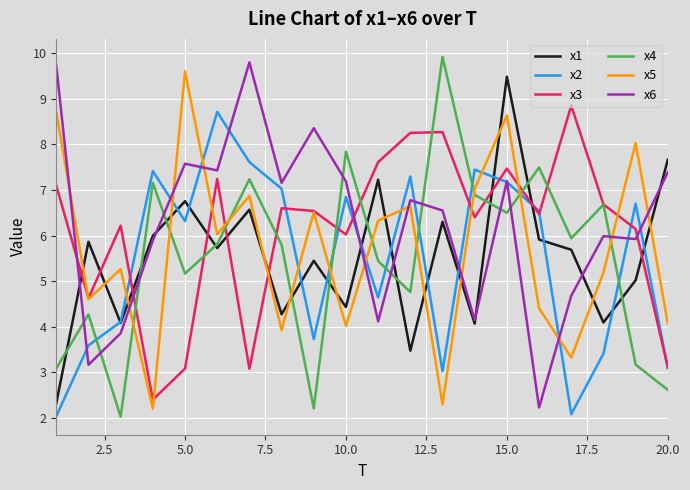

True or false: x4 and x5 intersect in this chart.

True